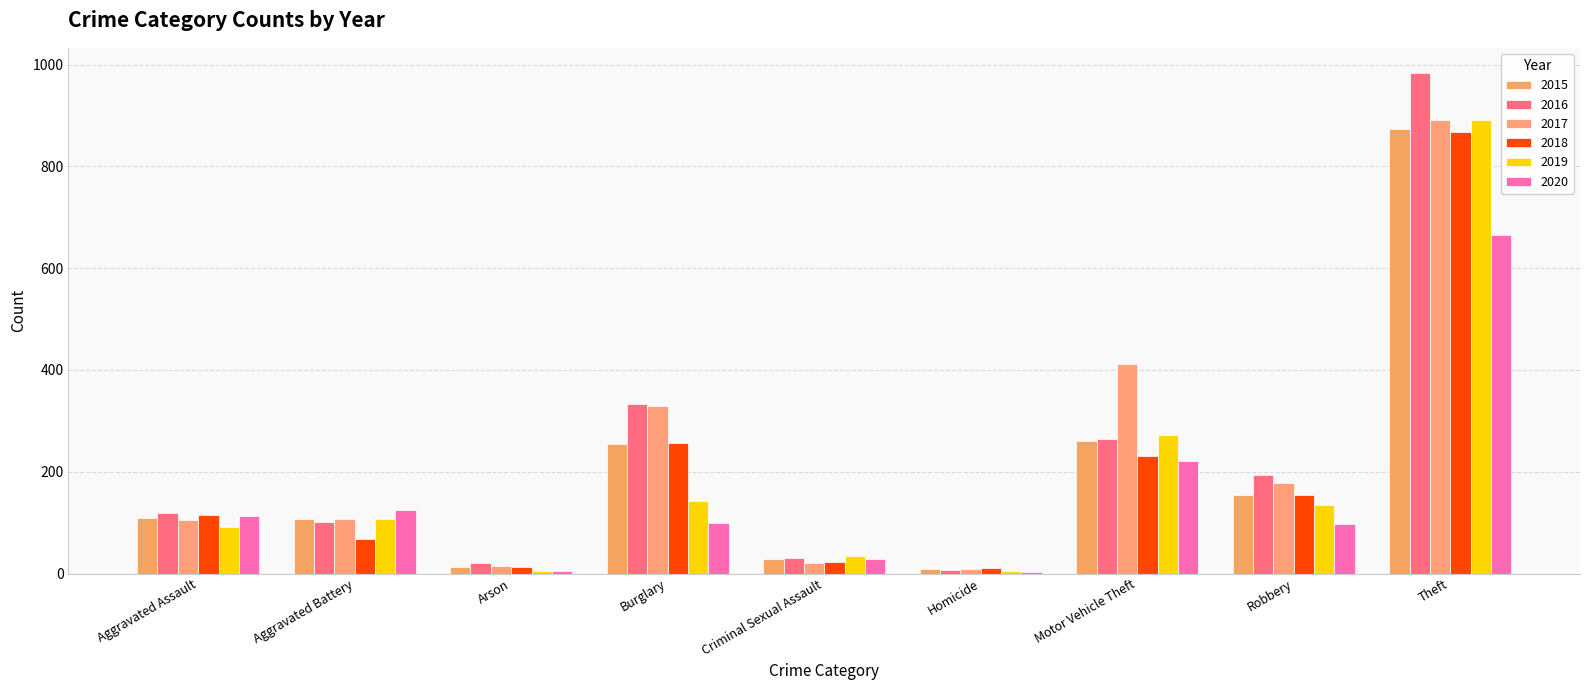

Reading right to left, what are all the values shown in this chart?

2015: Theft=874	Robbery=154	Motor Vehicle Theft=261	Homicide=9	Criminal Sexual Assault=29	Burglary=254	Arson=13	Aggravated Battery=108	Aggravated Assault=110
2016: Theft=984	Robbery=194	Motor Vehicle Theft=265	Homicide=7	Criminal Sexual Assault=30	Burglary=333	Arson=20	Aggravated Battery=102	Aggravated Assault=118
2017: Theft=892	Robbery=178	Motor Vehicle Theft=411	Homicide=8	Criminal Sexual Assault=21	Burglary=329	Arson=14	Aggravated Battery=108	Aggravated Assault=105
2018: Theft=868	Robbery=155	Motor Vehicle Theft=231	Homicide=10	Criminal Sexual Assault=22	Burglary=257	Arson=12	Aggravated Battery=67	Aggravated Assault=115
2019: Theft=891	Robbery=135	Motor Vehicle Theft=273	Homicide=5	Criminal Sexual Assault=35	Burglary=143	Arson=5	Aggravated Battery=108	Aggravated Assault=92
2020: Theft=666	Robbery=97	Motor Vehicle Theft=221	Homicide=2	Criminal Sexual Assault=28	Burglary=100	Arson=4	Aggravated Battery=125	Aggravated Assault=113